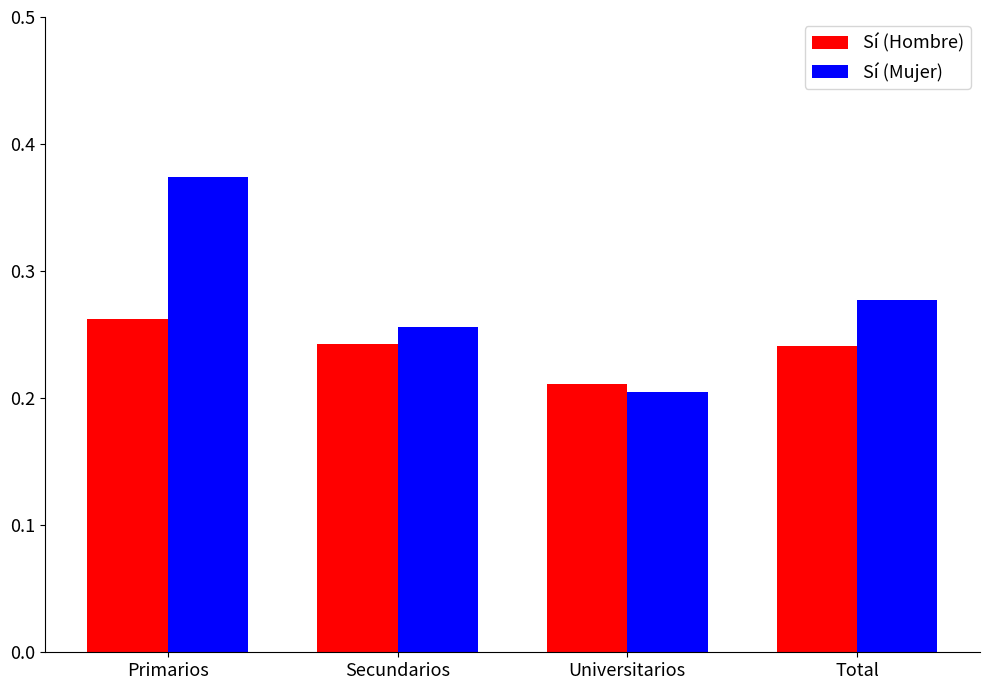

True or false: Sí (Mujer) has a value of 0.2 at Universitarios.

True